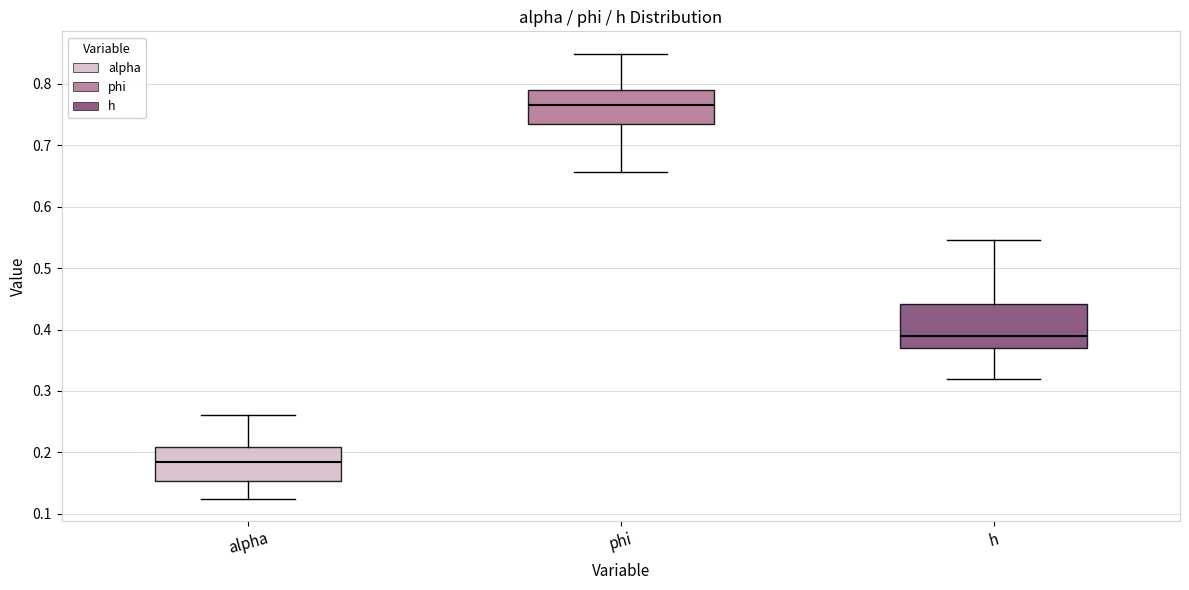

Reading left to right, read every box against the y-axis: the position of its median line, the range the box covers, and the ends of its whiskers. The values are not printed on the chart, so give them approximately, as read against the axis.

alpha: median 0.19, box 0.15 to 0.21, whiskers 0.12 to 0.26
phi: median 0.77, box 0.73 to 0.79, whiskers 0.66 to 0.85
h: median 0.39, box 0.37 to 0.44, whiskers 0.32 to 0.55